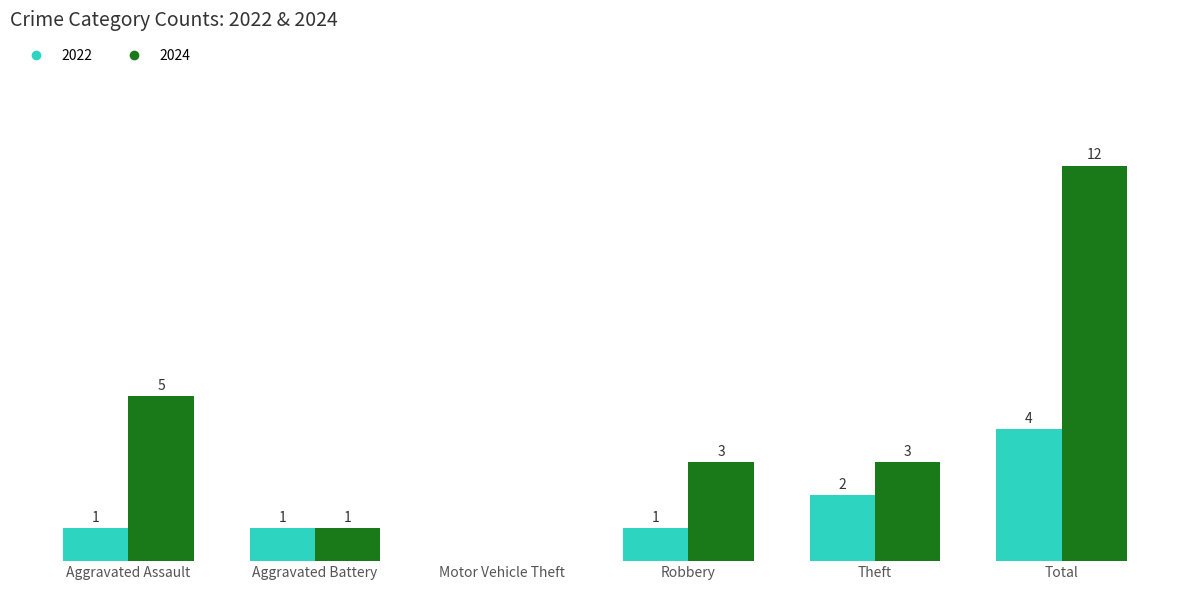

Which category has the highest value across all series?

Total